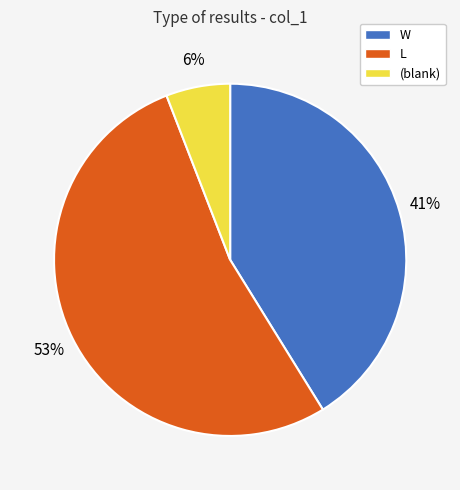

Is there a majority slice in this chart?

Yes